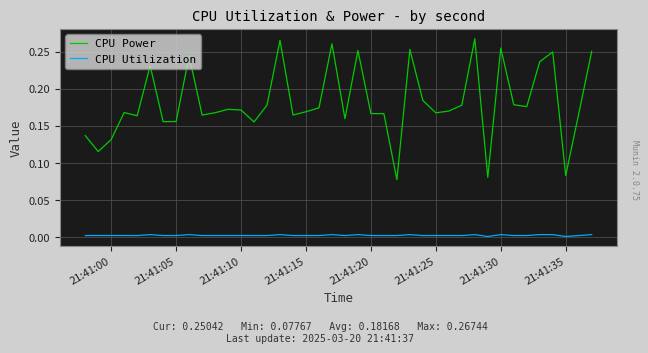

Does the chart display data point markers on the line(s)?

No